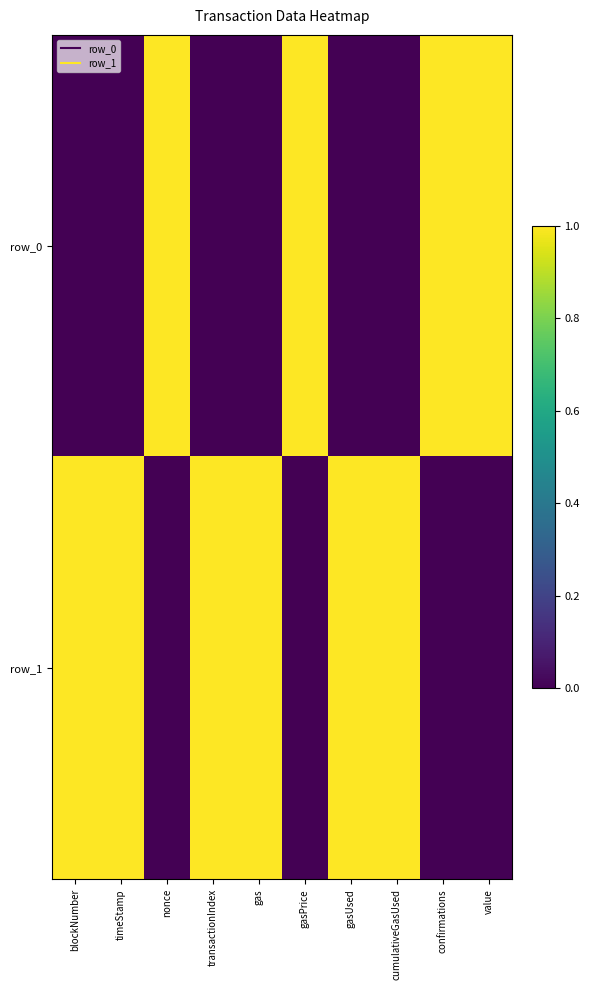

What is the total value across all series at cumulativeGasUsed?

1